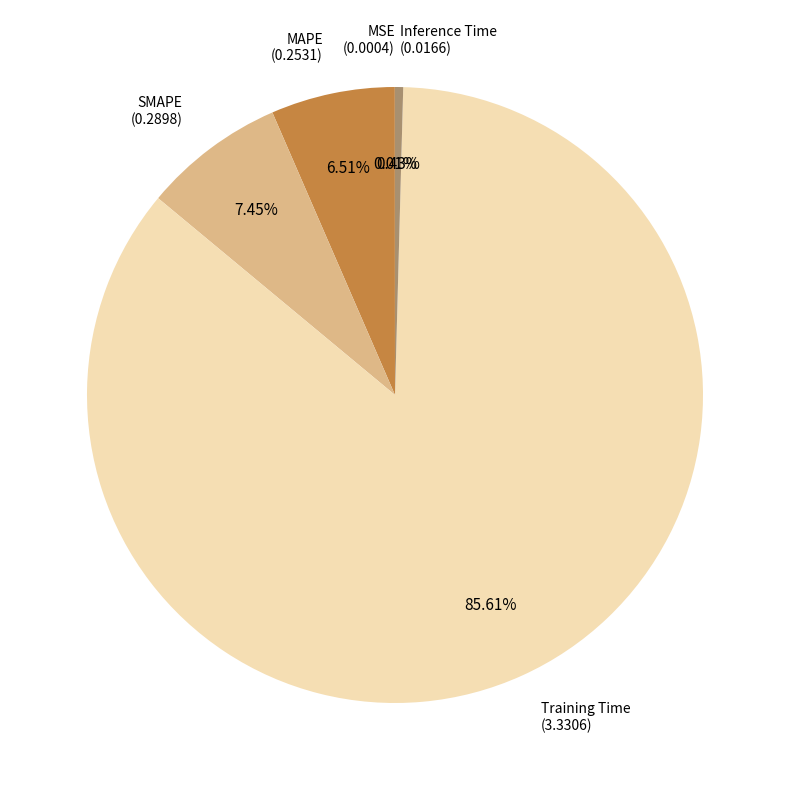

Between MAPE and Inference Time, which is larger?

MAPE